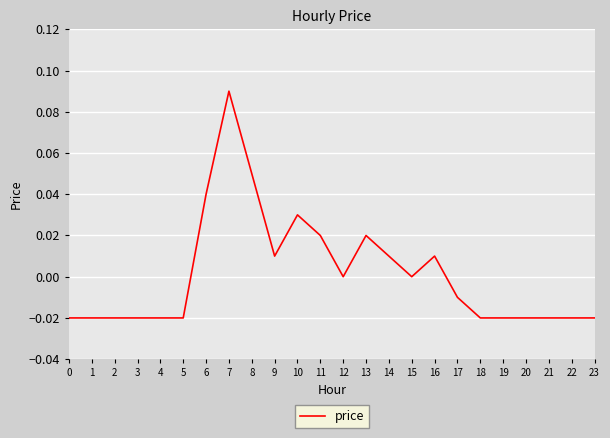

Which label corresponds to the largest value in the chart?

7